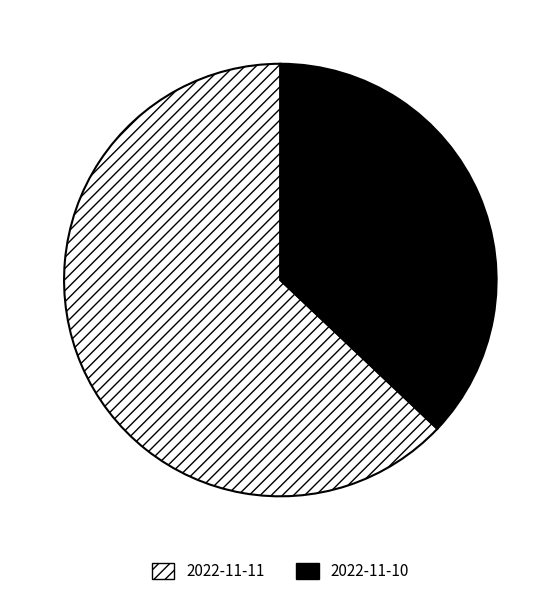

Which category has the biggest portion of the pie?

2022-11-11